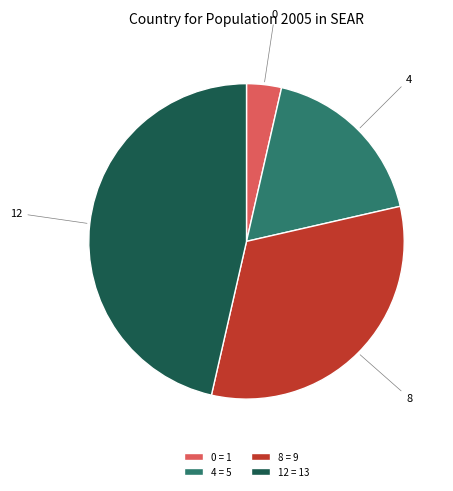

What is the ratio of the value at 8 = 9 to the value at 0 = 1?

9.0